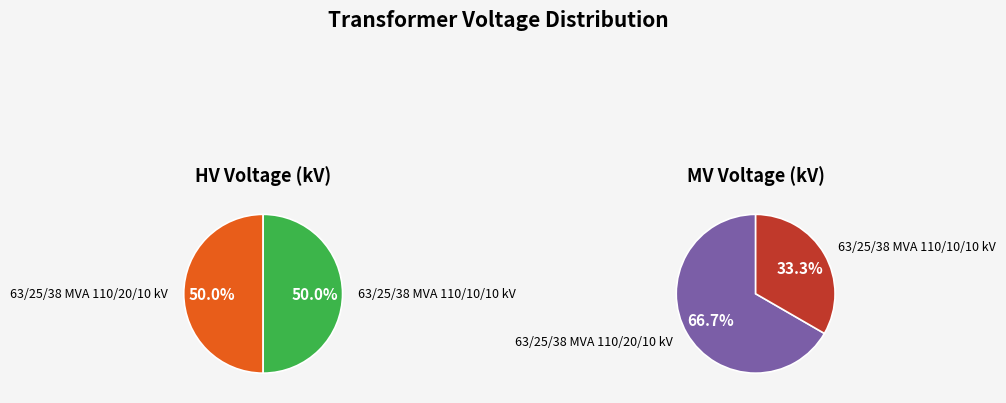

Which category has the biggest portion of the pie?

63/25/38 MVA 110/20/10 kV